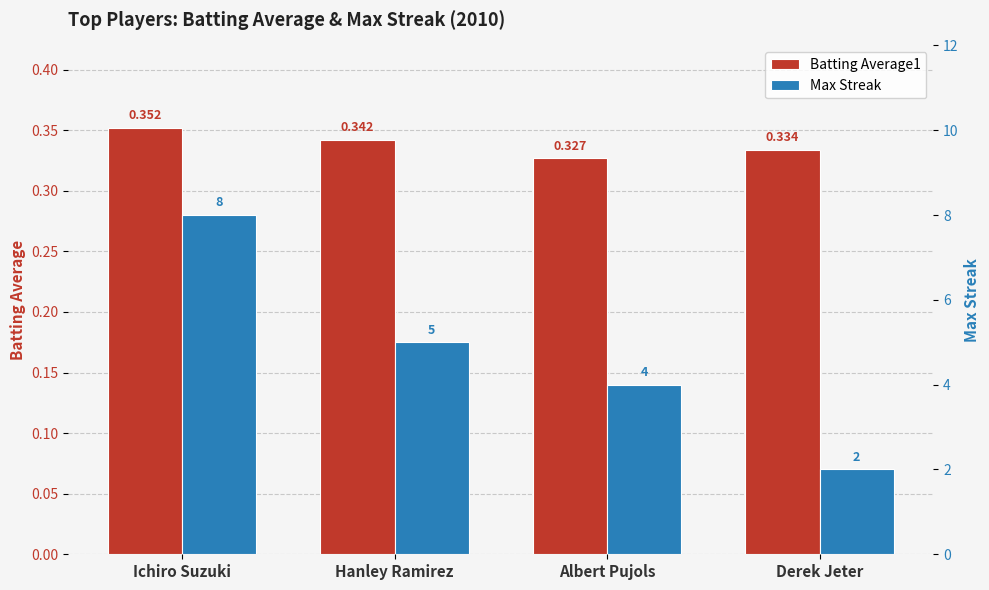

Which category has the lowest value in the Max Streak series?

Derek Jeter